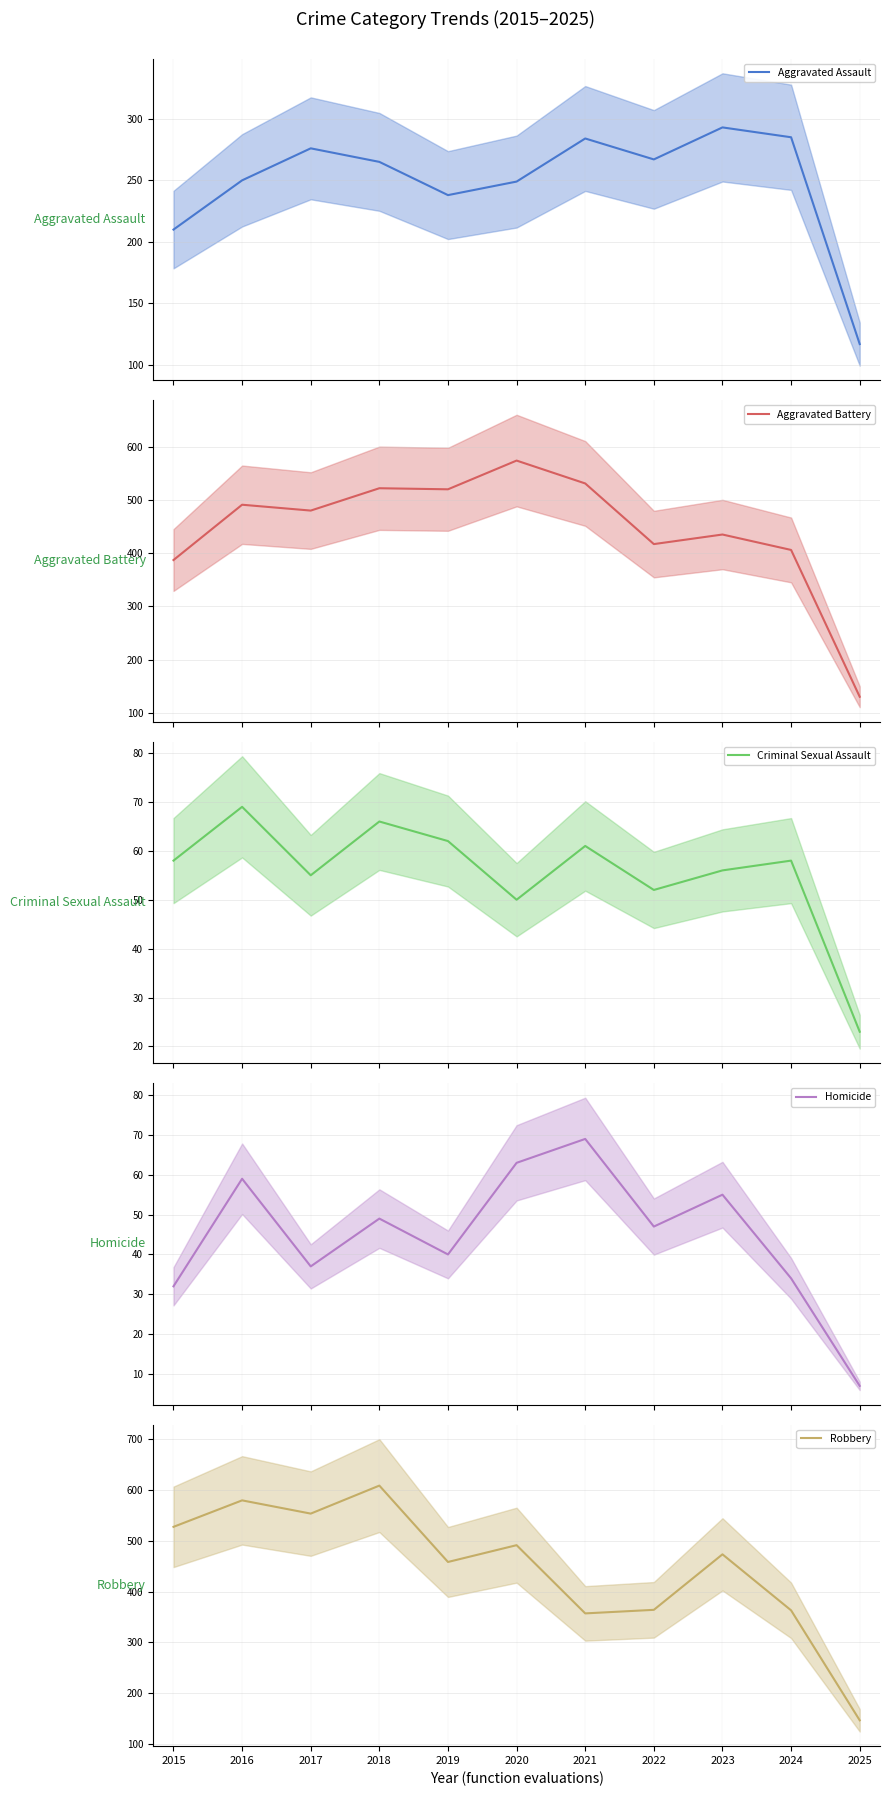

What is the difference between the maximum and minimum values in the Homicide series?

62